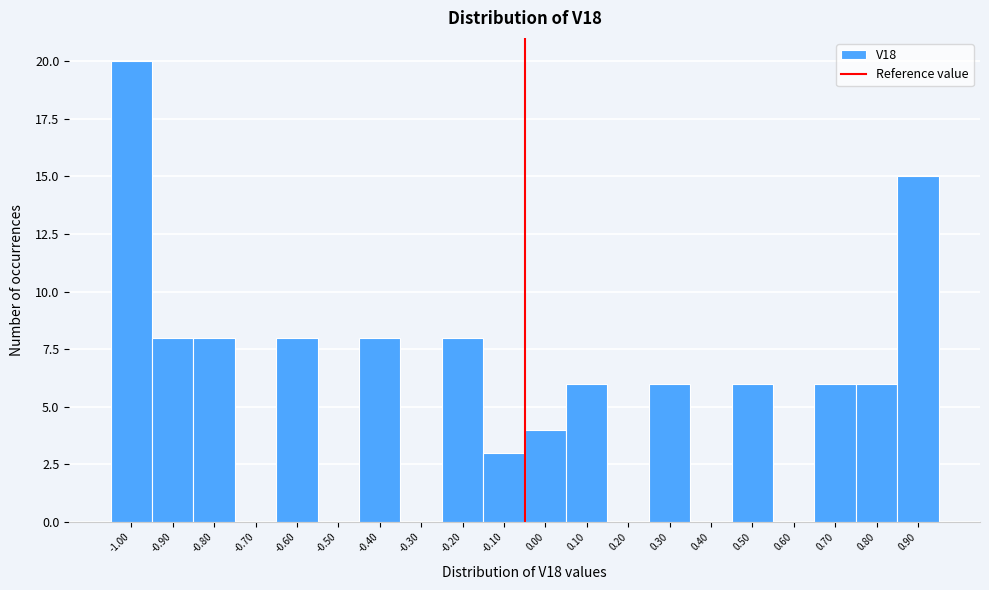

Reading left to right, list all the values displayed in this chart.

-1.00=20	-0.90=8	-0.80=8	-0.70=0	-0.60=8	-0.50=0	-0.40=8	-0.30=0	-0.20=8	-0.10=3	0.00=4	0.10=6	0.20=0	0.30=6	0.40=0	0.50=6	0.60=0	0.70=6	0.80=6	0.90=15